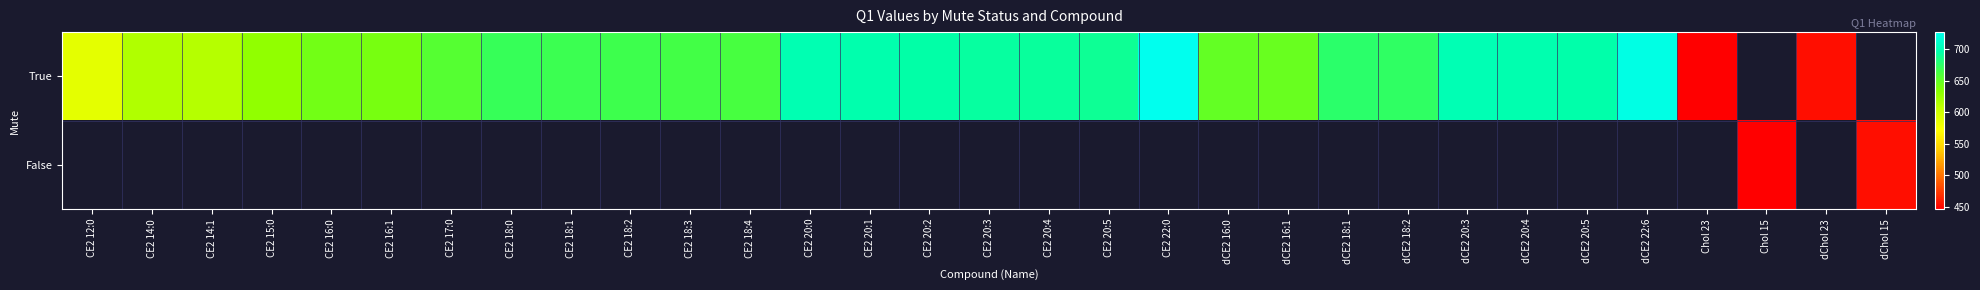

At how many categories does at least one series exceed 453?

29